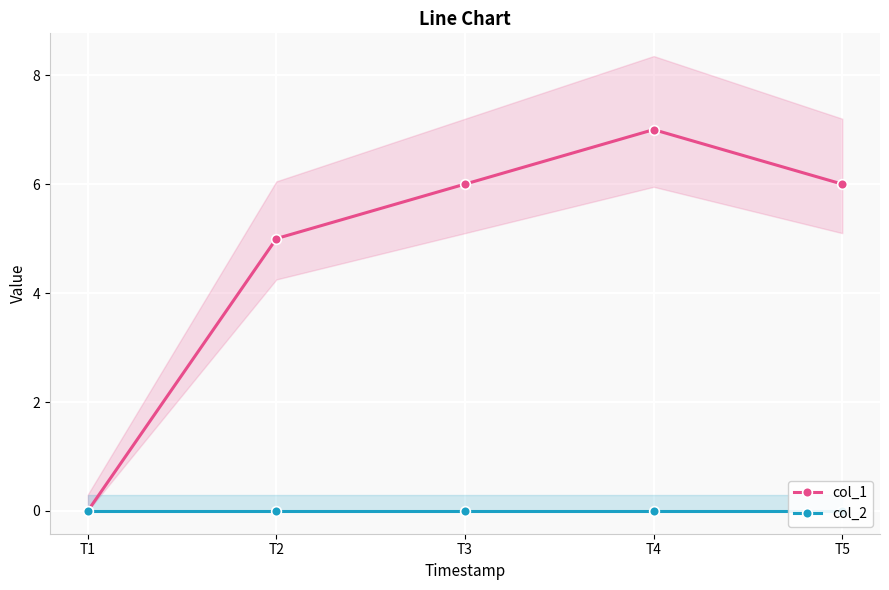

True or false: col_1 has a value of 1 at T2.

False